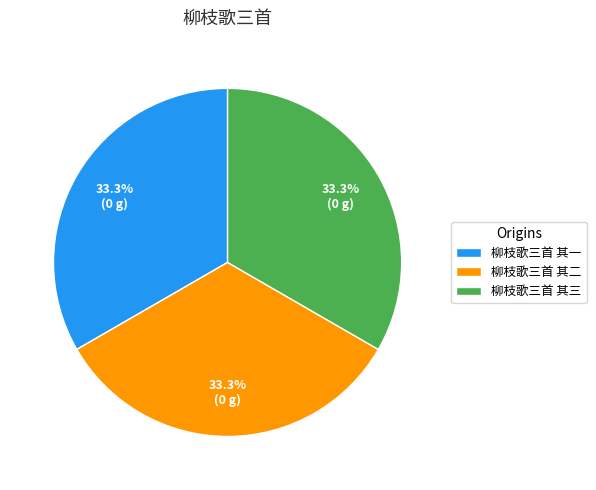

Do 柳枝歌三首 其三 and 柳枝歌三首 其一 together represent more than half of the pie?

Yes